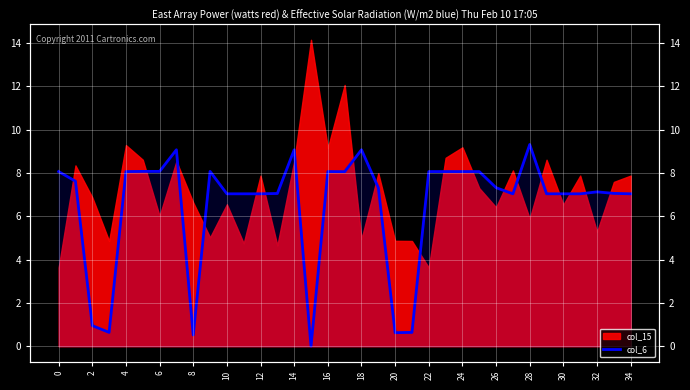

Which has a higher value, 30 or 19?

19